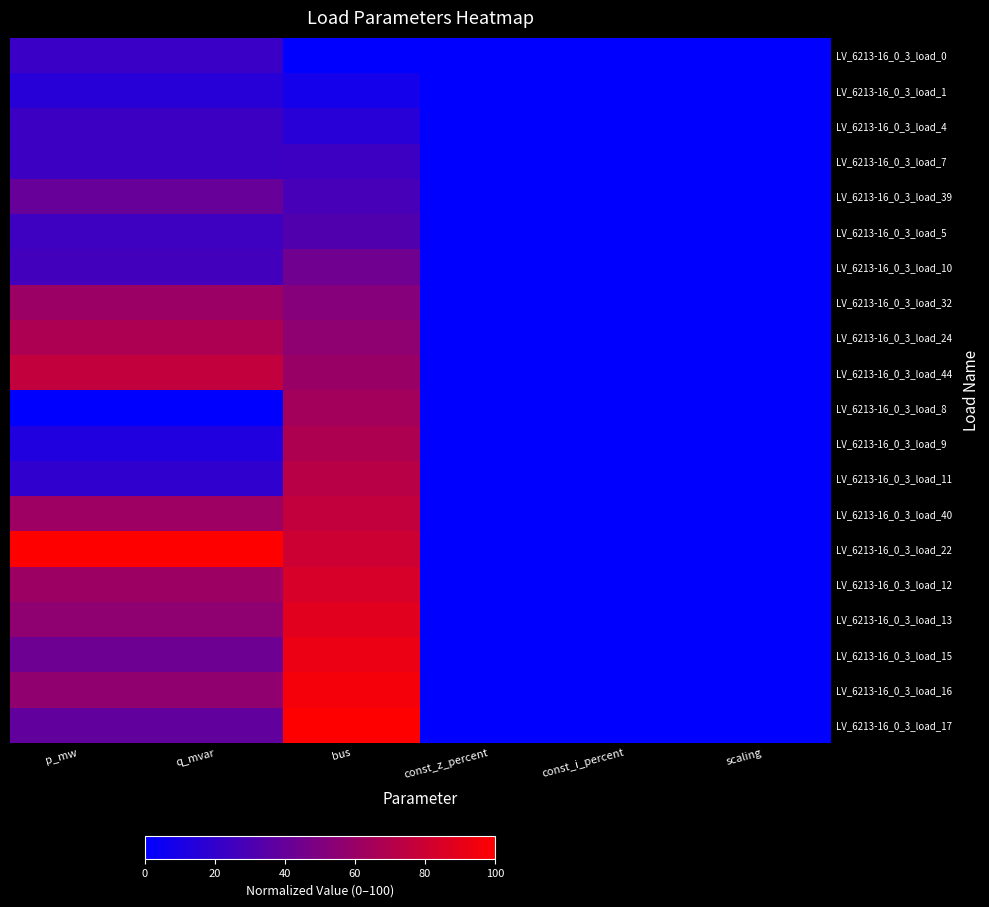

Reading right to left, transcribe all the data shown in this chart.

LV_6213-16_0_3_load_0: scaling=0.0	const_i_percent=0.0	const_z_percent=0.0	bus=0.0	q_mvar=22.7	p_mw=22.7
LV_6213-16_0_3_load_1: scaling=0.0	const_i_percent=0.0	const_z_percent=0.0	bus=8.0	q_mvar=15.5	p_mw=15.5
LV_6213-16_0_3_load_4: scaling=0.0	const_i_percent=0.0	const_z_percent=0.0	bus=16.0	q_mvar=23.6	p_mw=23.6
LV_6213-16_0_3_load_7: scaling=0.0	const_i_percent=0.0	const_z_percent=0.0	bus=24.0	q_mvar=23.7	p_mw=23.7
LV_6213-16_0_3_load_39: scaling=0.0	const_i_percent=0.0	const_z_percent=0.0	bus=28.0	q_mvar=40.2	p_mw=40.2
LV_6213-16_0_3_load_5: scaling=0.0	const_i_percent=0.0	const_z_percent=0.0	bus=32.0	q_mvar=24.3	p_mw=24.3
LV_6213-16_0_3_load_10: scaling=0.0	const_i_percent=0.0	const_z_percent=0.0	bus=44.0	q_mvar=25.9	p_mw=25.9
LV_6213-16_0_3_load_32: scaling=0.0	const_i_percent=0.0	const_z_percent=0.0	bus=52.0	q_mvar=60.7	p_mw=60.7
LV_6213-16_0_3_load_24: scaling=0.0	const_i_percent=0.0	const_z_percent=0.0	bus=56.0	q_mvar=67.9	p_mw=67.9
LV_6213-16_0_3_load_44: scaling=0.0	const_i_percent=0.0	const_z_percent=0.0	bus=60.0	q_mvar=75.8	p_mw=75.8
LV_6213-16_0_3_load_8: scaling=0.0	const_i_percent=0.0	const_z_percent=0.0	bus=64.0	q_mvar=0.0	p_mw=0.0
LV_6213-16_0_3_load_9: scaling=0.0	const_i_percent=0.0	const_z_percent=0.0	bus=68.0	q_mvar=12.6	p_mw=12.6
LV_6213-16_0_3_load_11: scaling=0.0	const_i_percent=0.0	const_z_percent=0.0	bus=72.0	q_mvar=19.0	p_mw=19.0
LV_6213-16_0_3_load_40: scaling=0.0	const_i_percent=0.0	const_z_percent=0.0	bus=76.0	q_mvar=61.7	p_mw=61.7
LV_6213-16_0_3_load_22: scaling=0.0	const_i_percent=0.0	const_z_percent=0.0	bus=80.0	q_mvar=100.0	p_mw=100.0
LV_6213-16_0_3_load_12: scaling=0.0	const_i_percent=0.0	const_z_percent=0.0	bus=84.0	q_mvar=61.1	p_mw=61.1
LV_6213-16_0_3_load_13: scaling=0.0	const_i_percent=0.0	const_z_percent=0.0	bus=88.0	q_mvar=56.2	p_mw=56.2
LV_6213-16_0_3_load_15: scaling=0.0	const_i_percent=0.0	const_z_percent=0.0	bus=92.0	q_mvar=43.0	p_mw=43.0
LV_6213-16_0_3_load_16: scaling=0.0	const_i_percent=0.0	const_z_percent=0.0	bus=96.0	q_mvar=56.6	p_mw=56.6
LV_6213-16_0_3_load_17: scaling=0.0	const_i_percent=0.0	const_z_percent=0.0	bus=100.0	q_mvar=38.6	p_mw=38.6